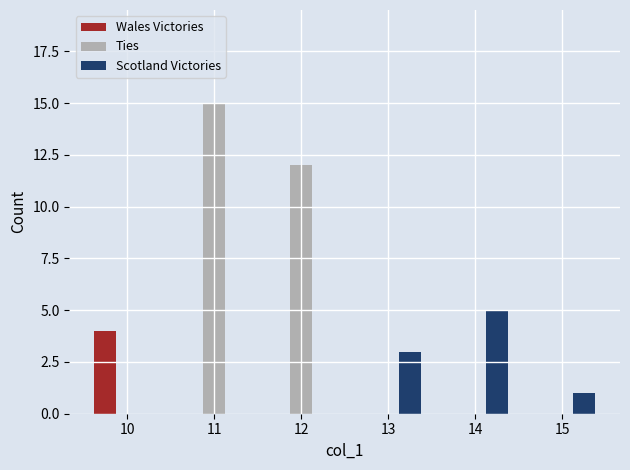

The Scotland Victories series shows 2 at 14. True or false?

False